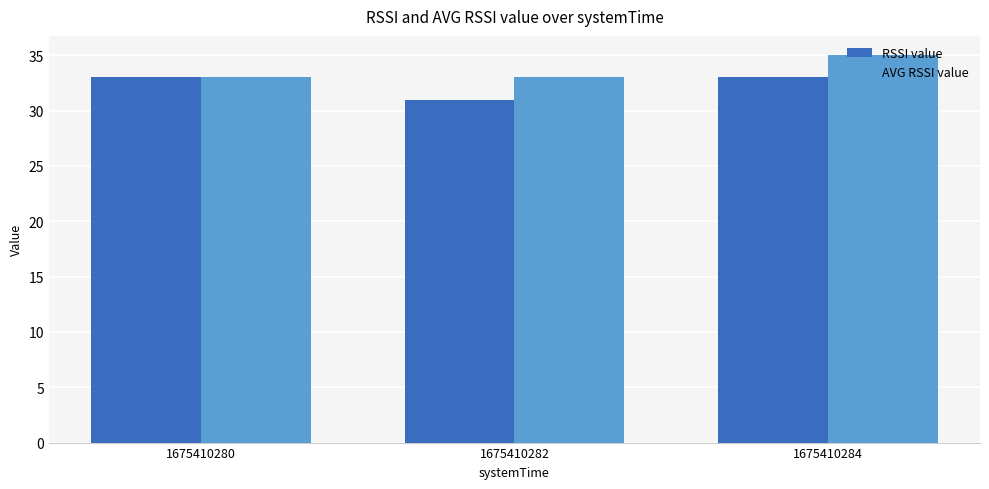

What is the spread (max minus min) of values at 1675410282?

2